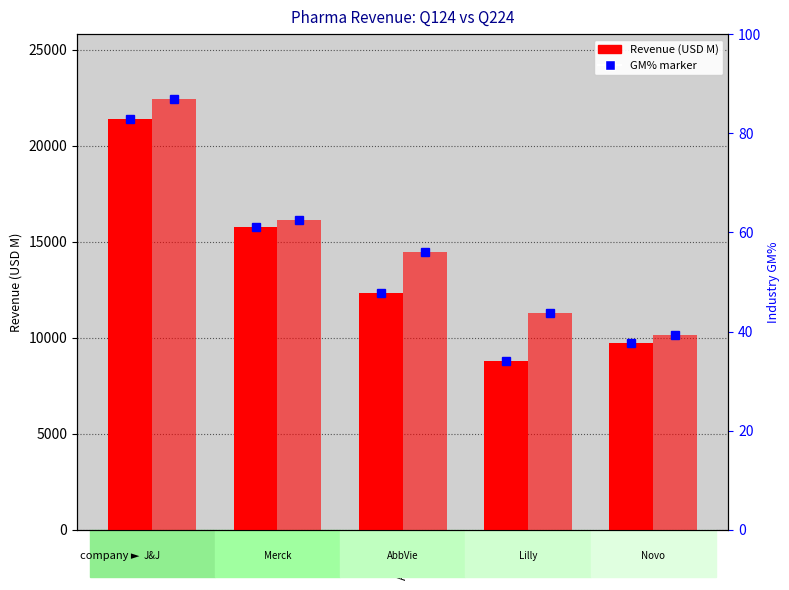

Reading right to left, what are all the values shown in this chart?

Q124: Novo=9739.0	Lilly=8768.0	AbbVie=12310.0	Merck=15775.0	J&J=21382.0
Q224: Novo=10143.1	Lilly=11303.0	AbbVie=14462.0	Merck=16112.0	J&J=22453.0